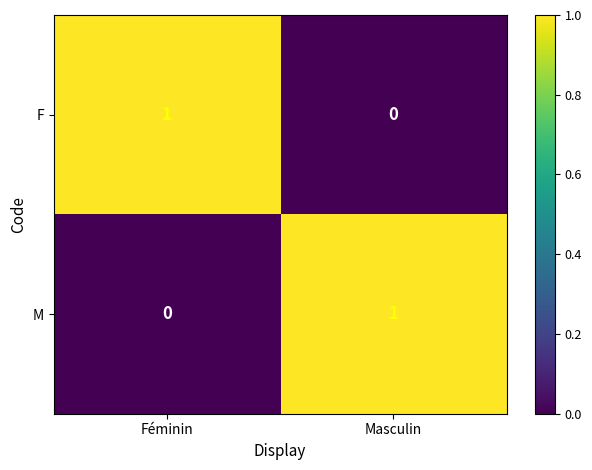

Count the number of data series in this chart.

2